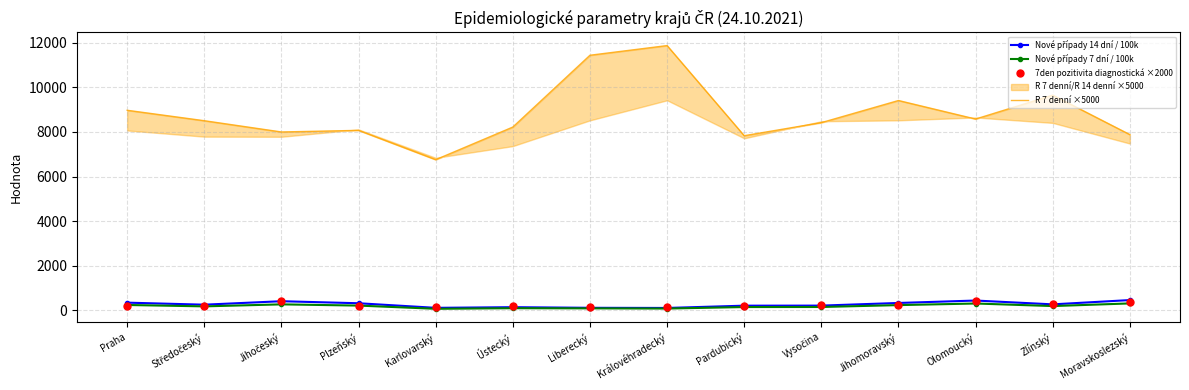

Is it true that 7den pozitivita diagnostická ×2000 equals 160.8 at Královéhradecký?

True